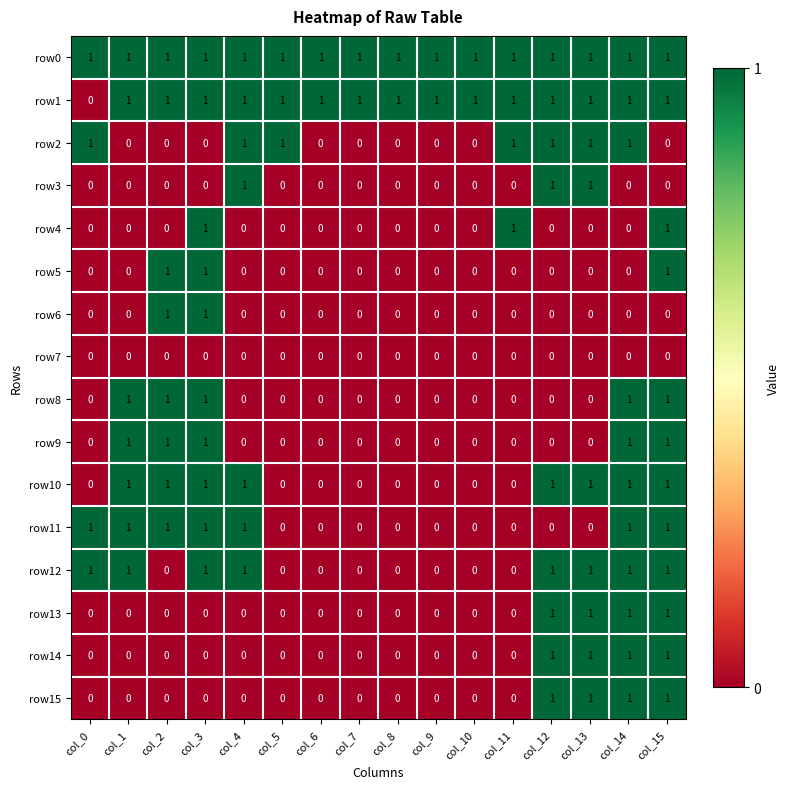

What is the sum of all row11 values?

7